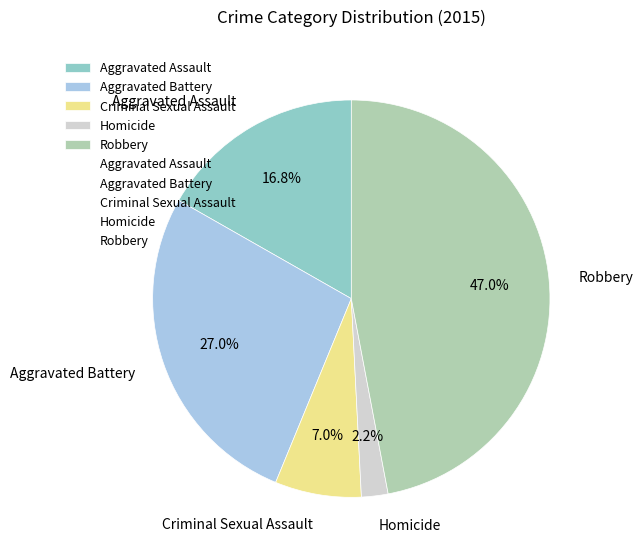

To the nearest percent, what portion does Aggravated Assault represent?

17%